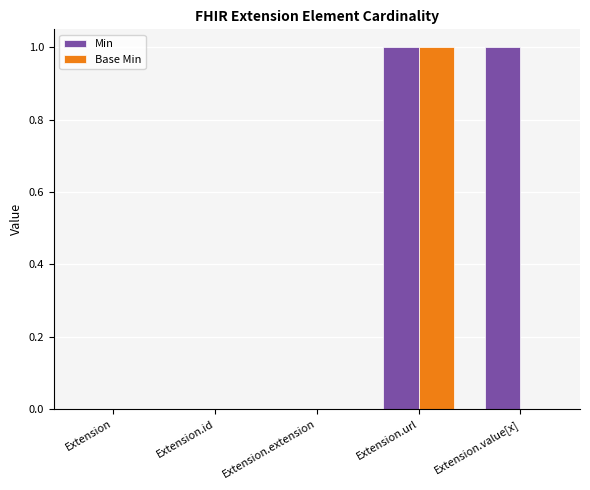

At which label does Base Min reach its peak?

Extension.url